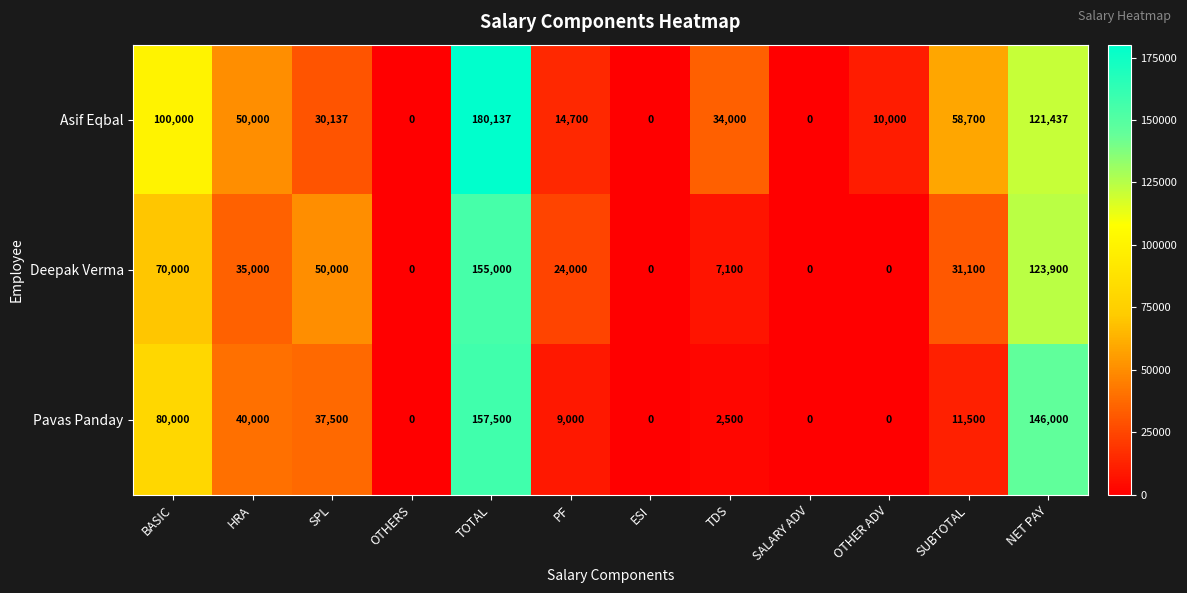

At which category is the sum across all series the highest?

TOTAL